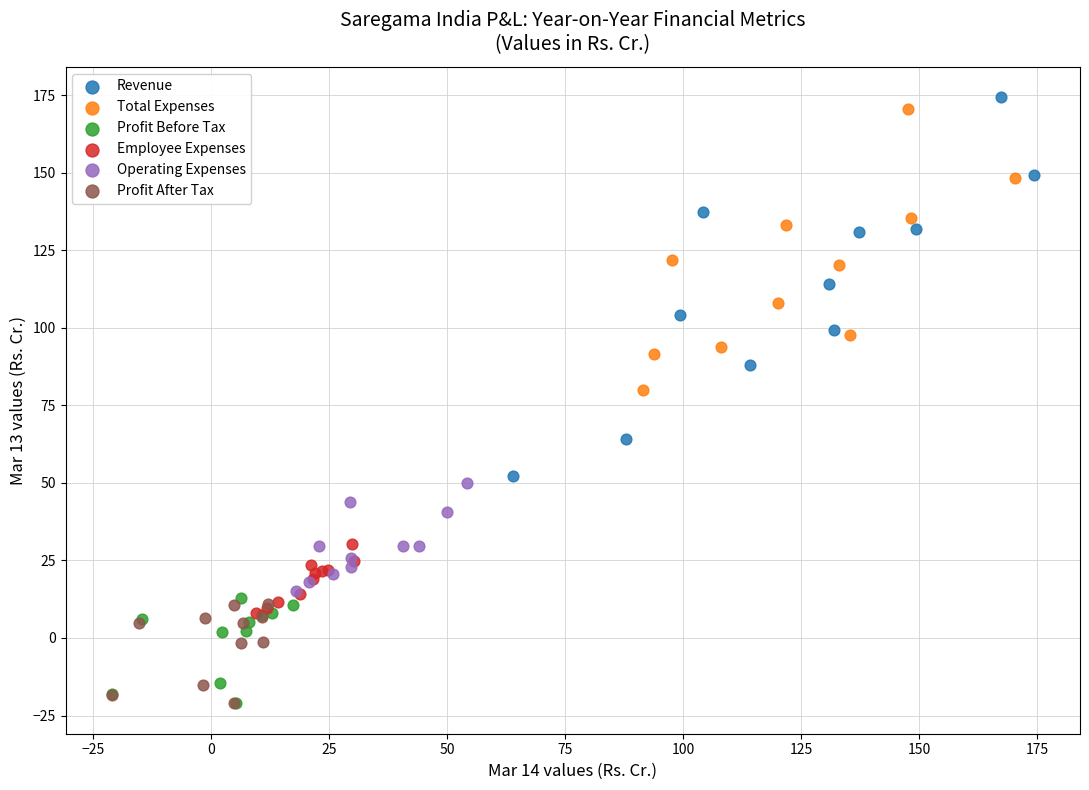

Which series has the largest Y range (max minus min)?

Revenue